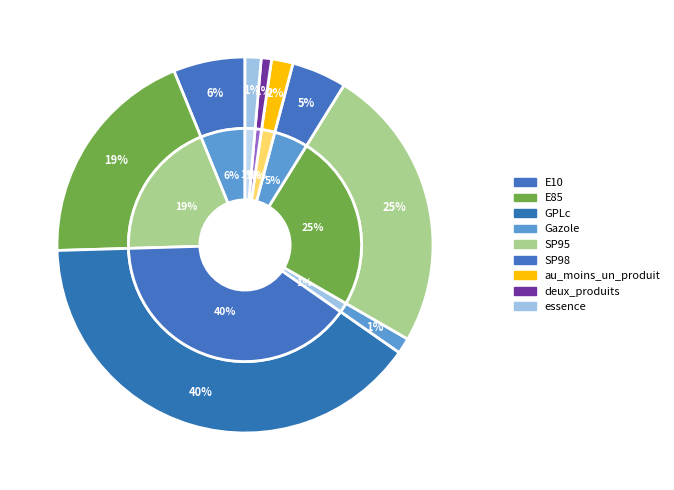

What is the largest slice in the pie chart?

GPLc